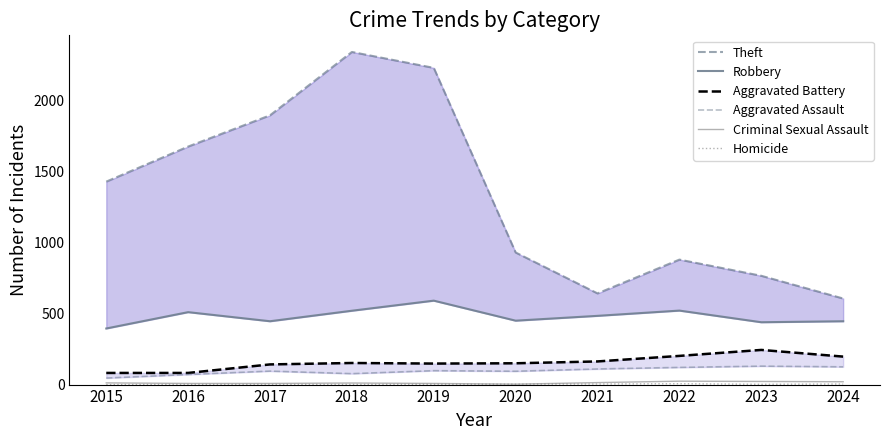

What is the total value across all series at 2020?

1630